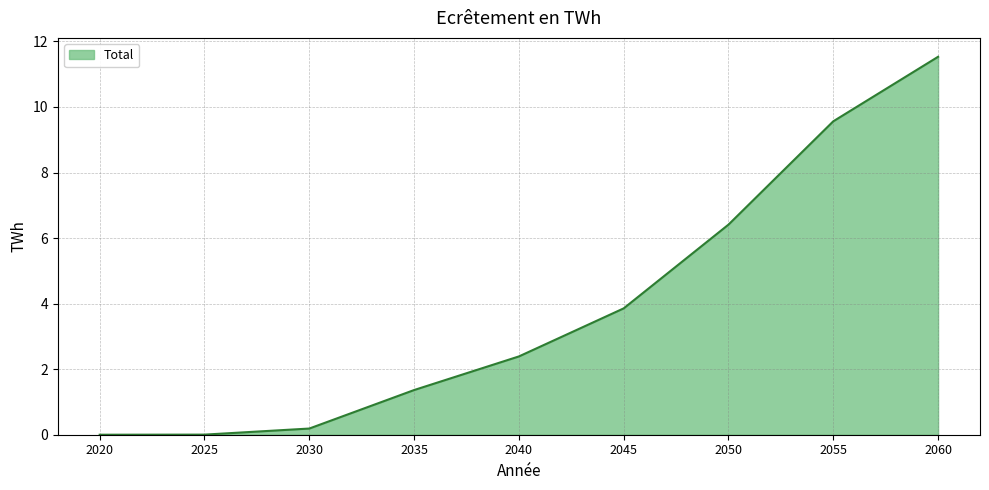

Where does the data first go above 2?

2040